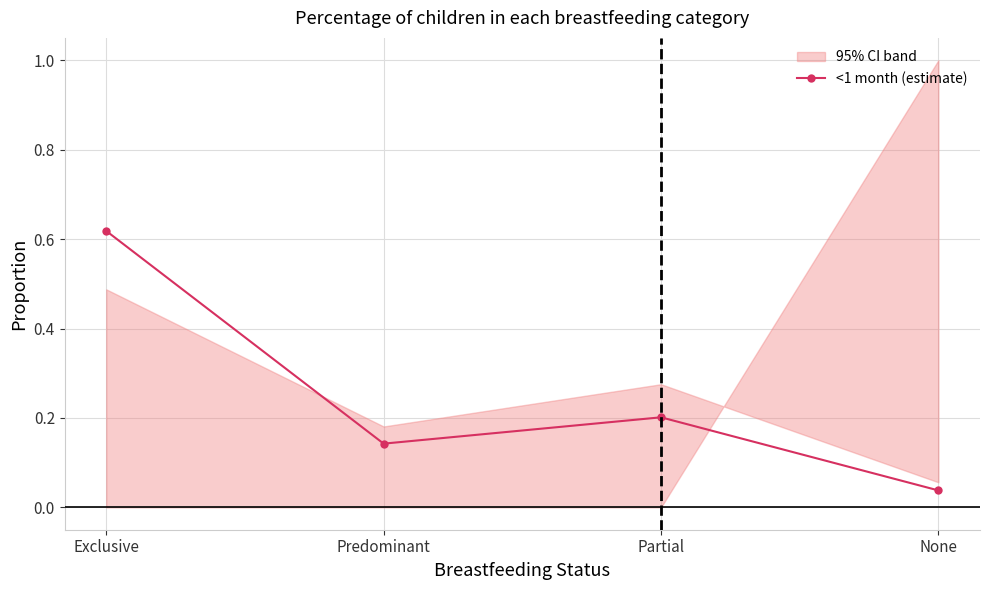

What is the sum of all values?

1.0